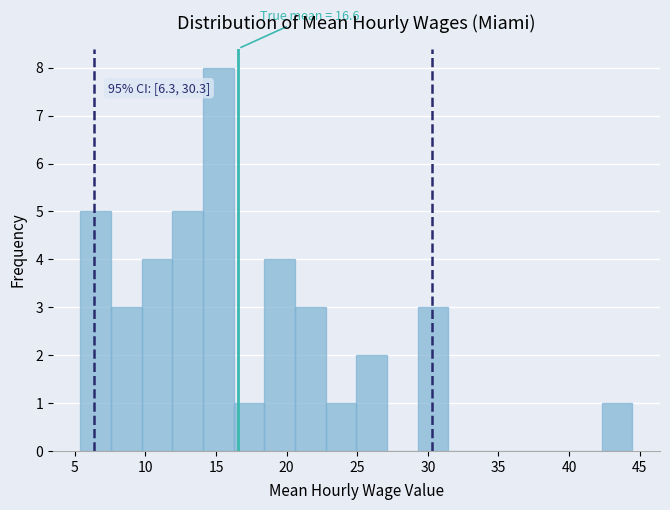

Over which range of the x-axis is the bar tallest?

14.0 to 16.5